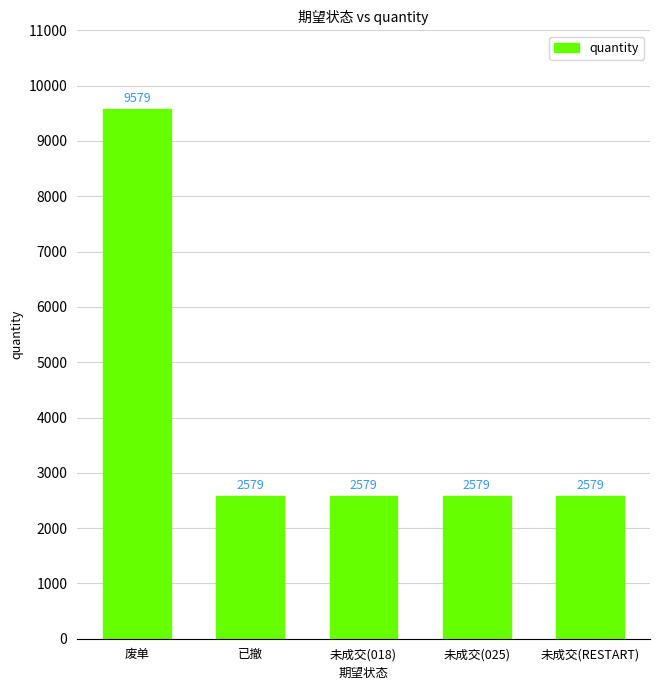

Reading left to right, transcribe all the data shown in this chart.

废单=9579	已撤=2579	未成交(018)=2579	未成交(025)=2579	未成交(RESTART)=2579